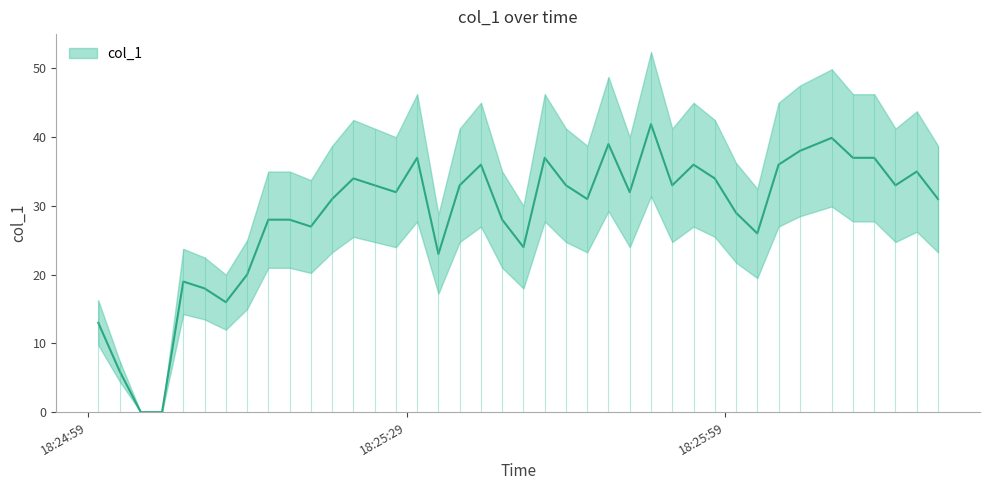

What is the greatest value displayed?

41.9